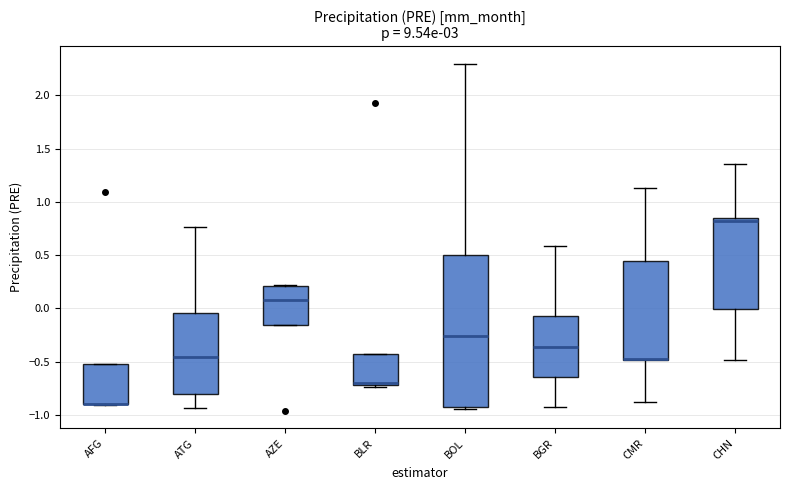

Where does the lower whisker of the box for CMR end on the y-axis? The values are not printed on the chart, so give them approximately, as read against the axis.

-0.90